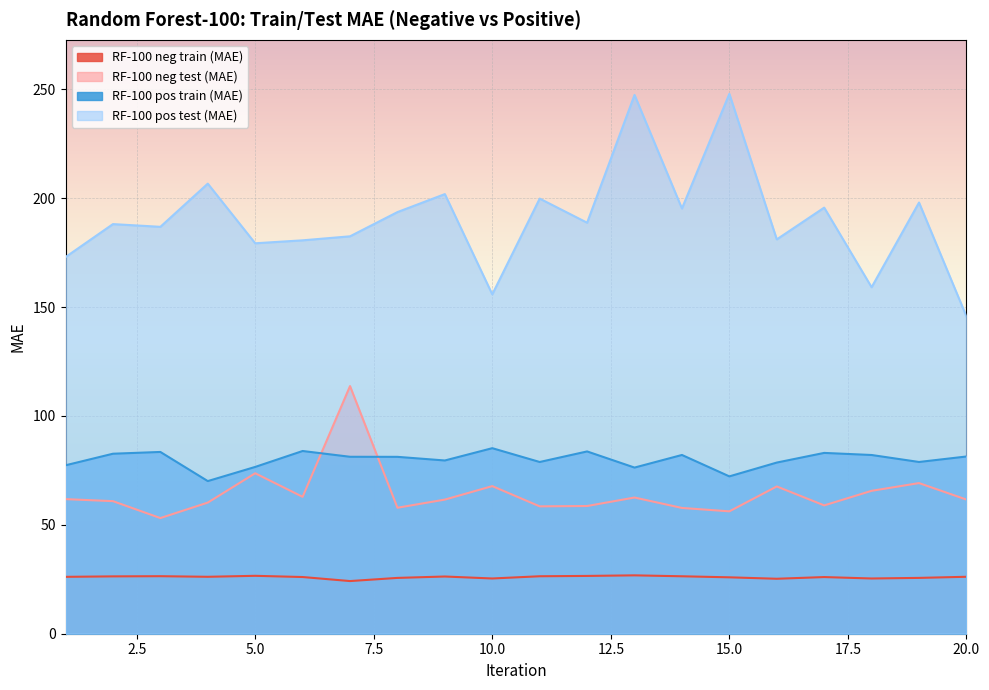

Rank the series by their maximum value, from highest to lowest.

RF-100 pos test (MAE), RF-100 neg test (MAE), RF-100 pos train (MAE), RF-100 neg train (MAE)